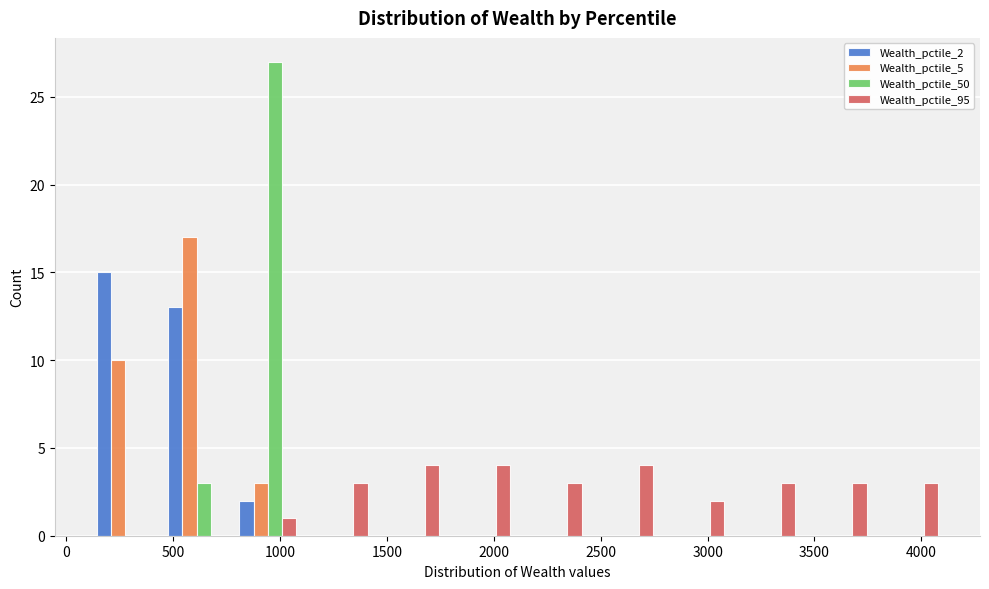

What is the height of the Wealth_pctile_5 bar covering 800 to 1100 on the x-axis? Neither the bar edges nor the heights are printed on the chart, so give them approximately, as read against the axes.

3